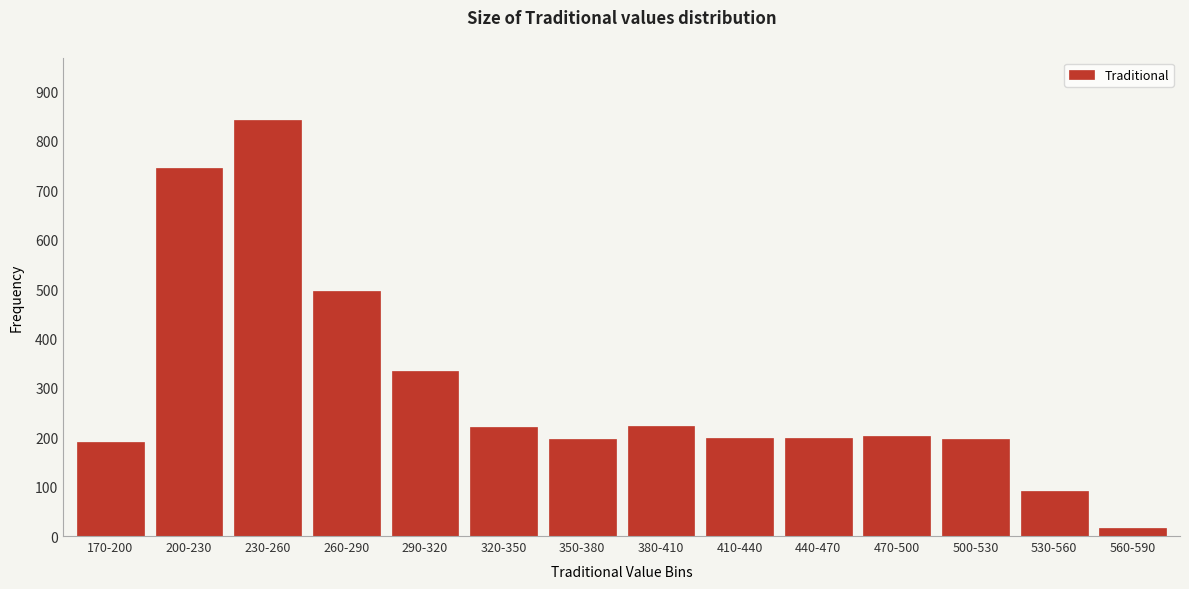

What is the label of the 4th bar from the left?

260-290